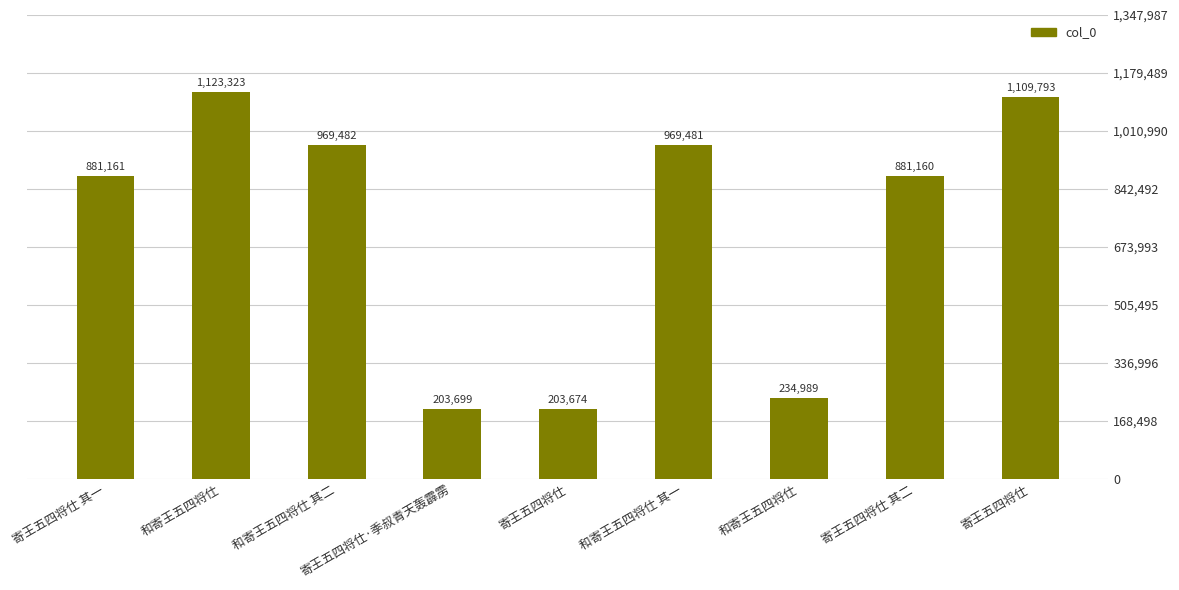

Are the bars grouped side by side (vs. stacked)?

No